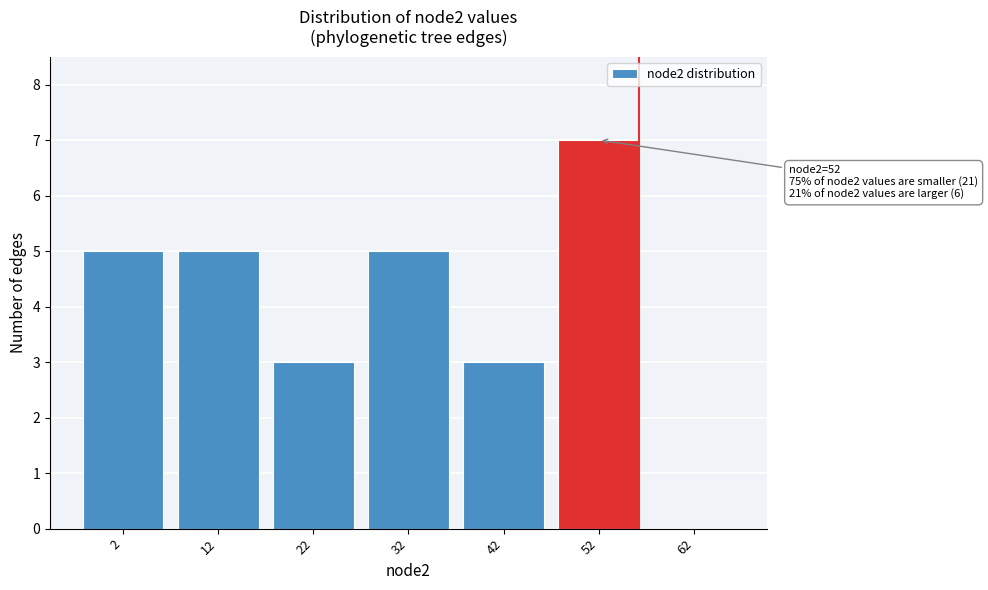

Reading right to left, what are all the values shown in this chart?

62=0	52=7	42=3	32=5	22=3	12=5	2=5